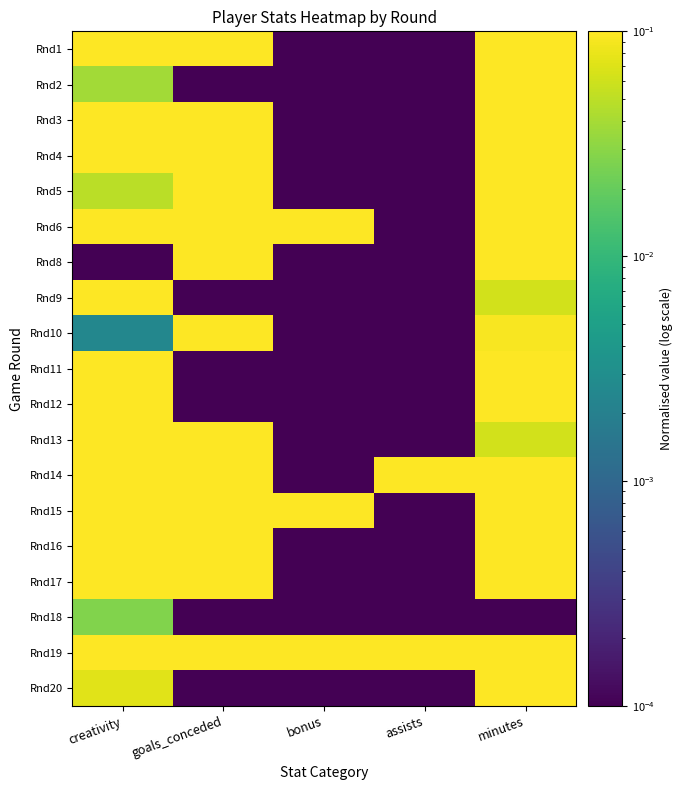

At which category does the chart reach its peak across all series?

minutes